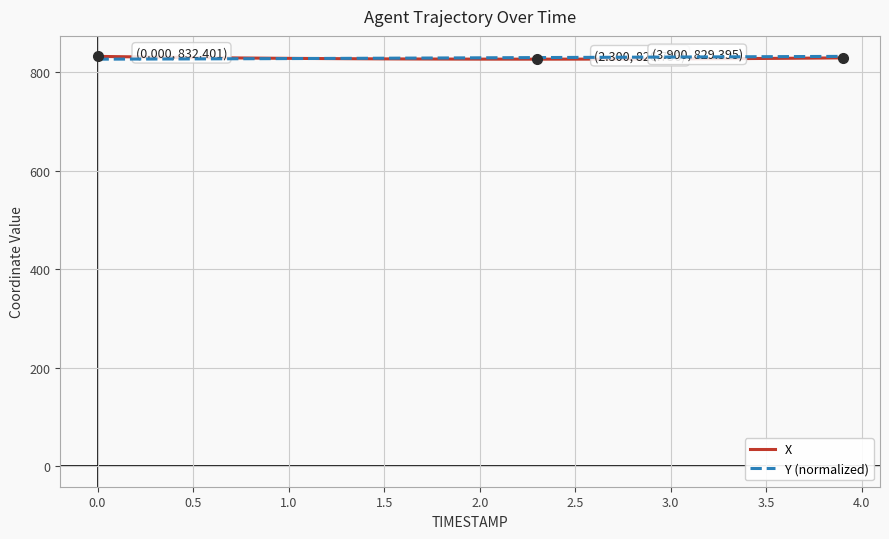

What is the minimum value shown in the chart?

826.8